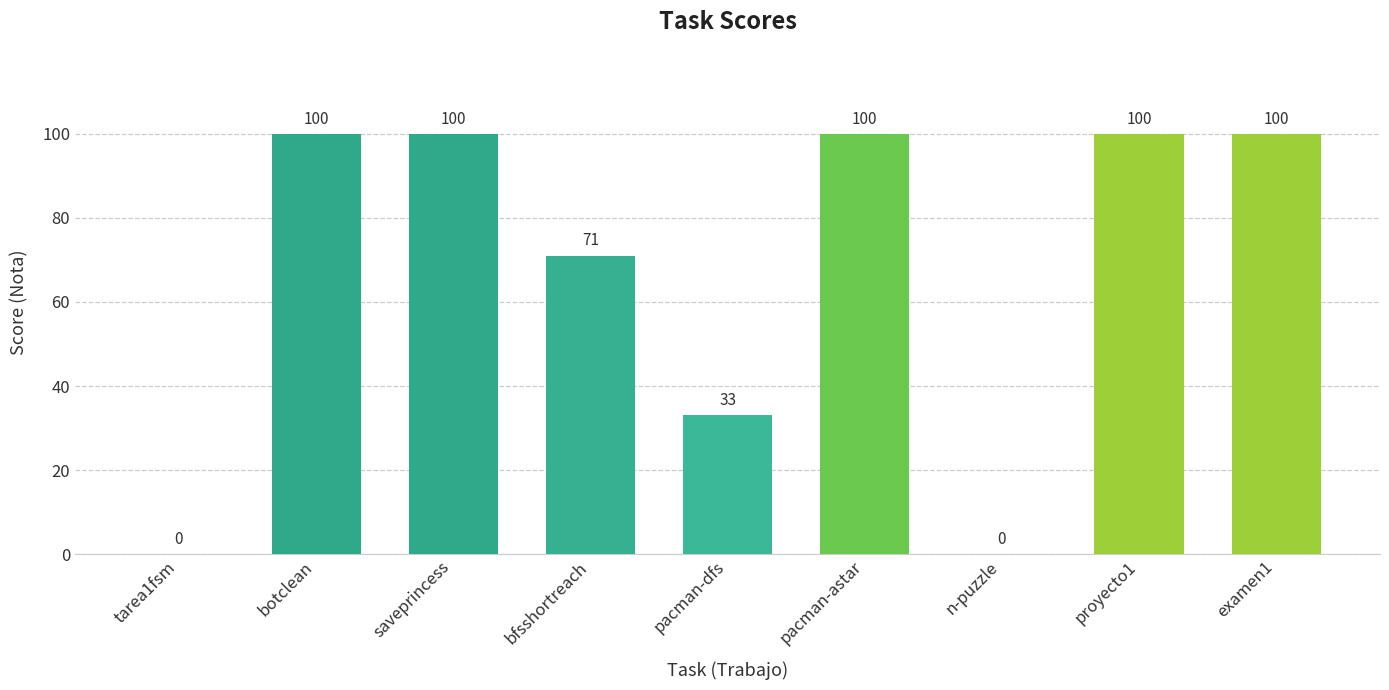

What is the sum of all values?

604